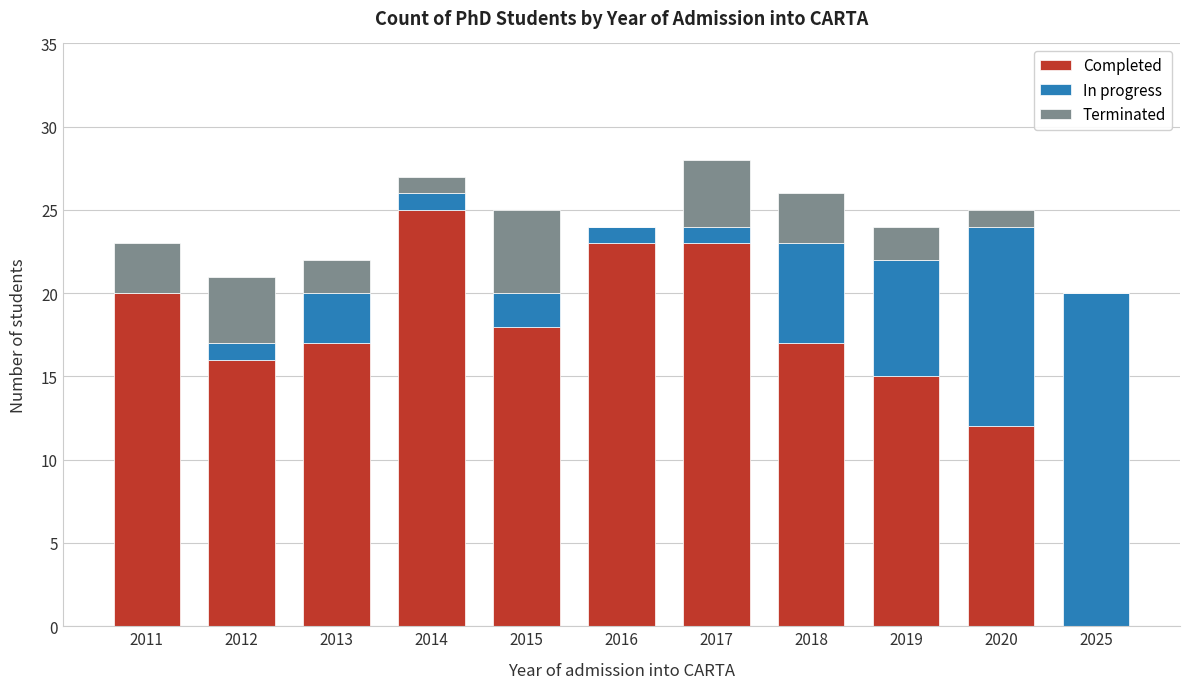

True or false: Completed has a value of 25 at 2018.

False